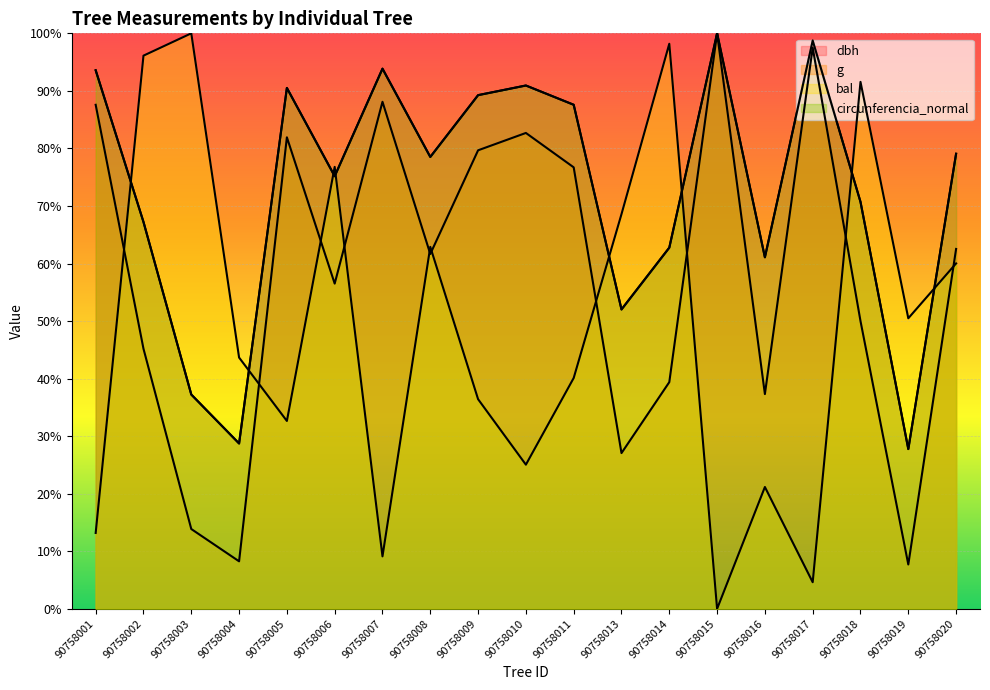

Between 90758006 and 90758017, which is larger?

90758017